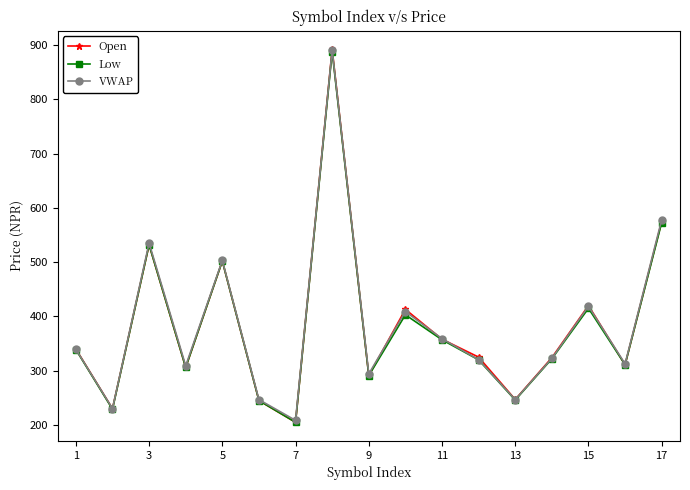

What is the highest value of the VWAP series?

890.9